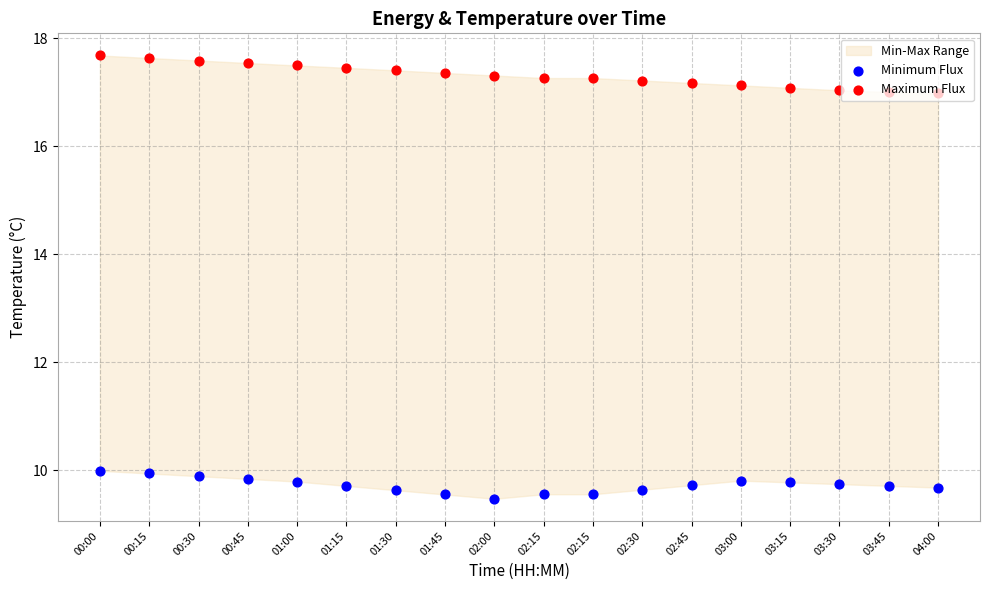

Which series has the widest spread of Y values?

Maximum Flux